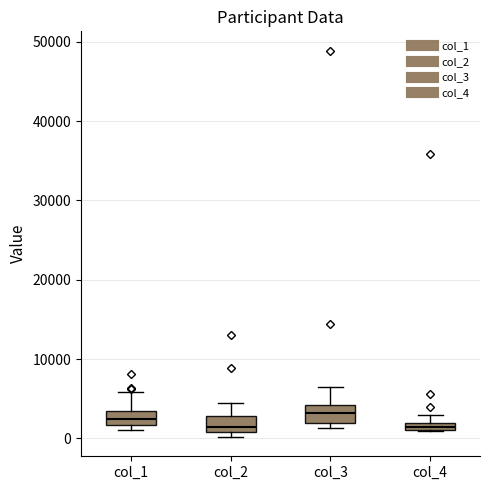

Where is the upper edge of the box for col_4 on the y-axis? The values are not printed on the chart, so give them approximately, as read against the axis.

2000